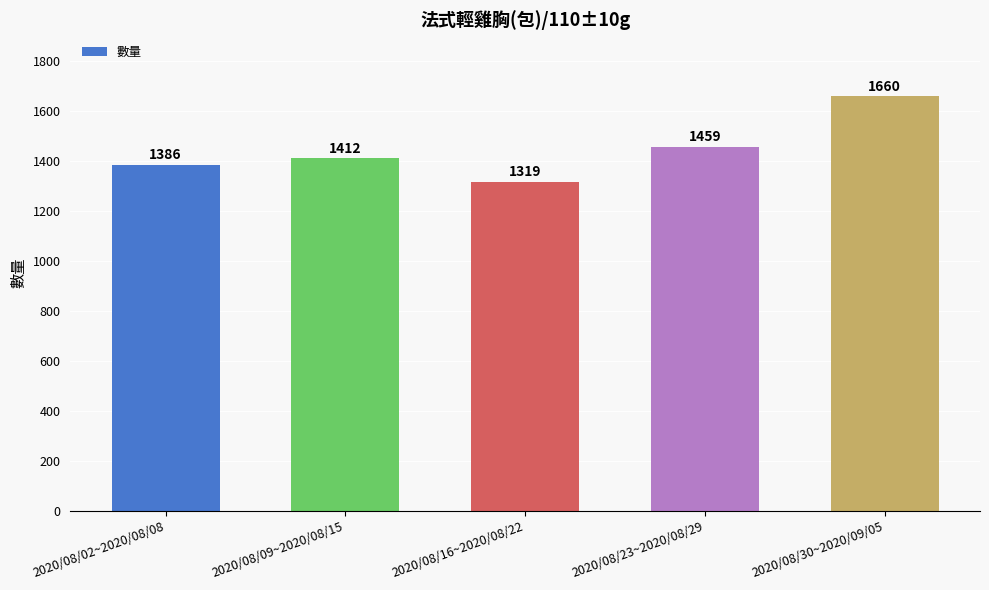

What value does the data have at 2020/08/09~2020/08/15?

1412